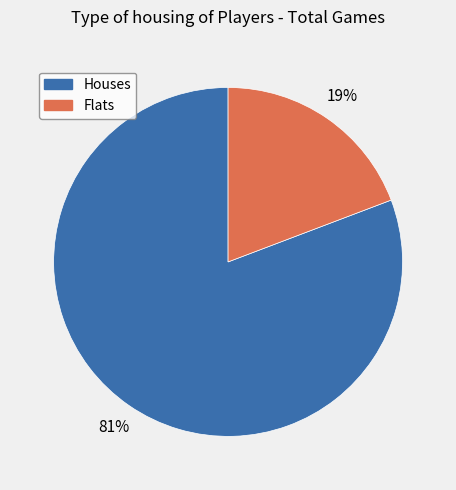

To the nearest percent, what is the difference between the largest and smallest slice percentages?

62%